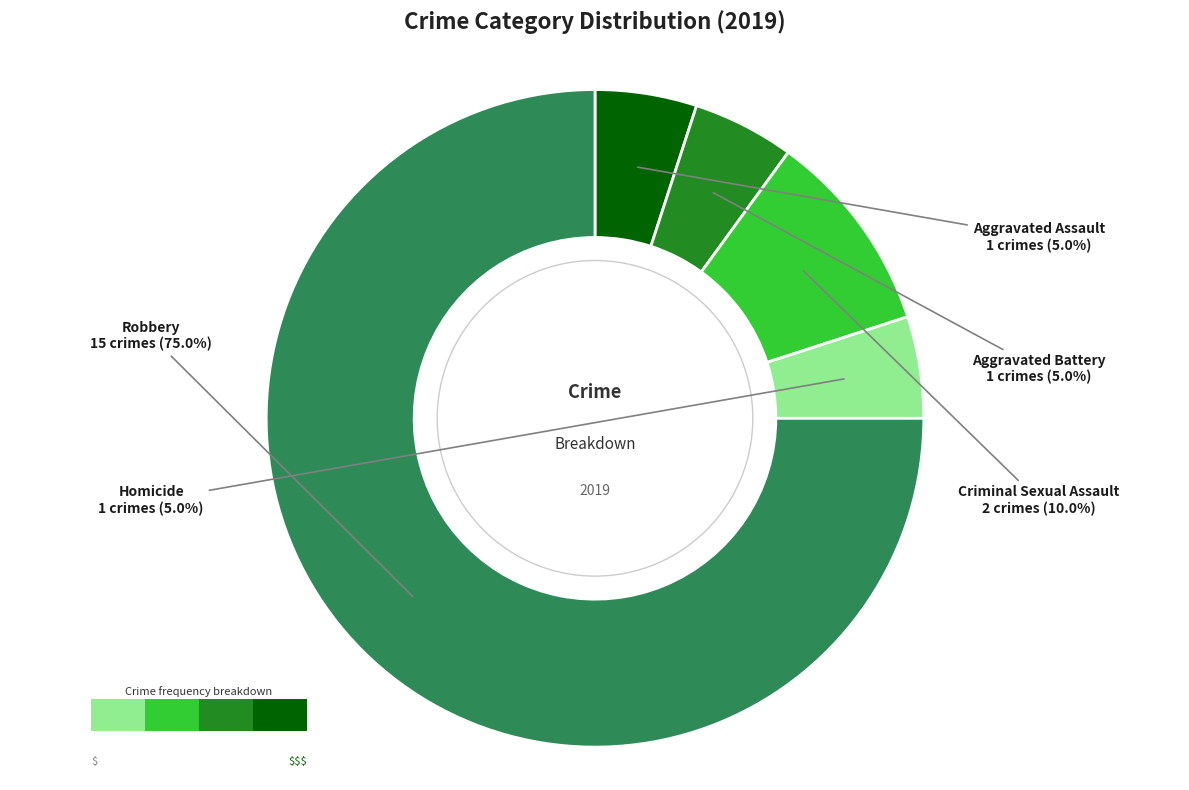

What percentage is the Criminal Sexual Assault slice, to the nearest percent?

10%